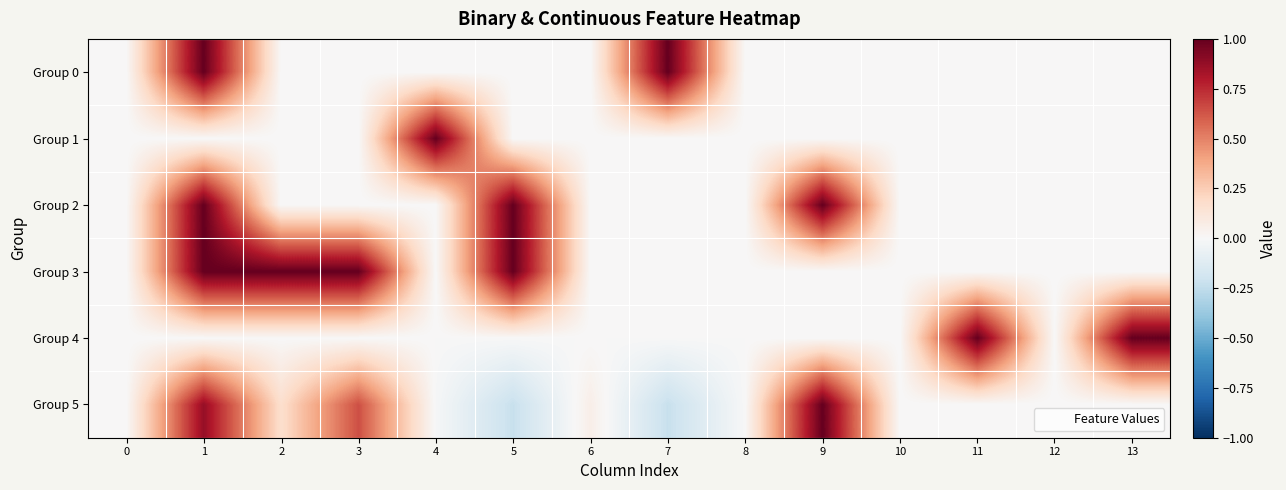

List the series in order of their peak value, highest first.

Group 0, Group 1, Group 2, Group 3, Group 4, Group 5